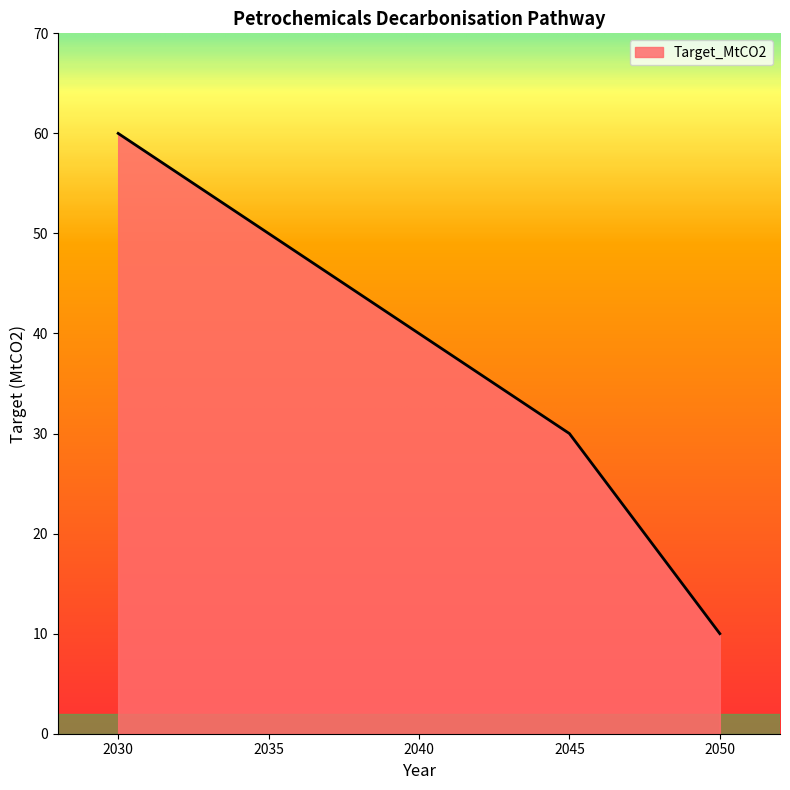

The chart shows a value of 7 at 2050. True or false?

False